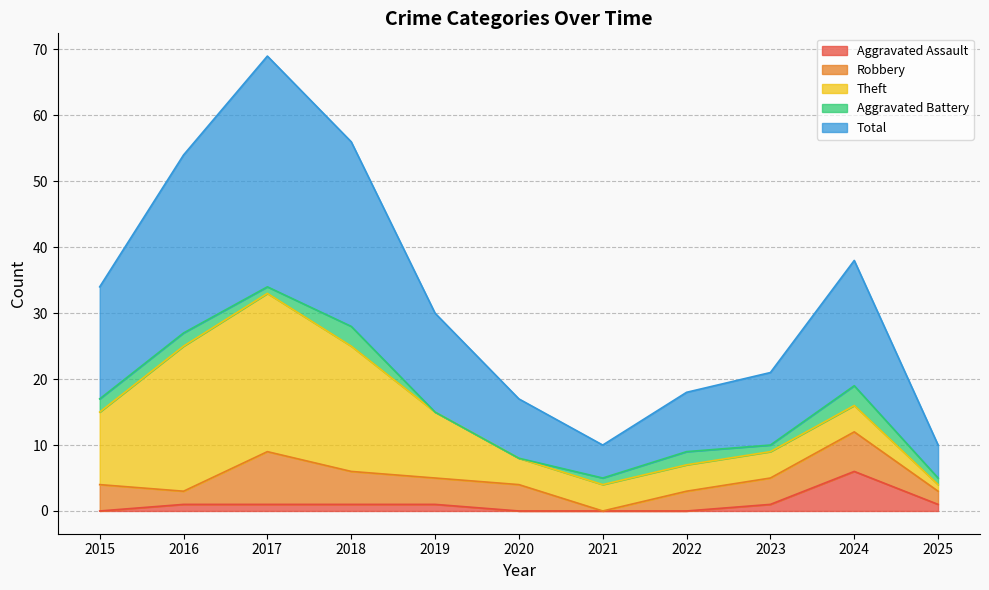

Does the chart display data point markers on the line(s)?

No